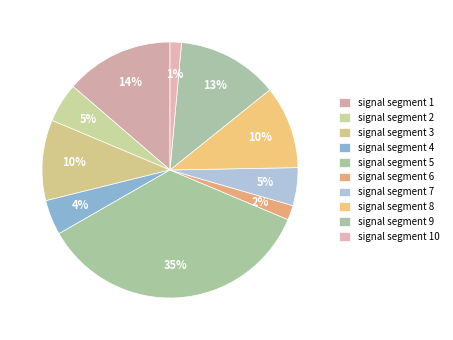

How many slices are in this pie chart?

10